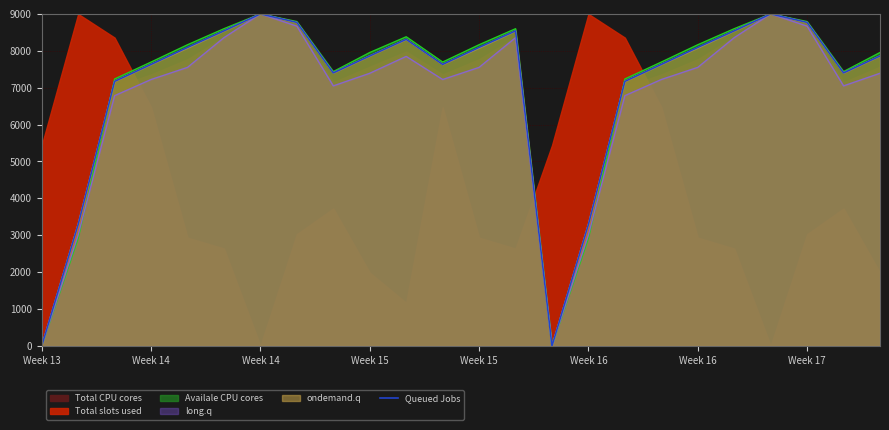

The chart shows a value of 13998.4 at Week 16. True or false?

False